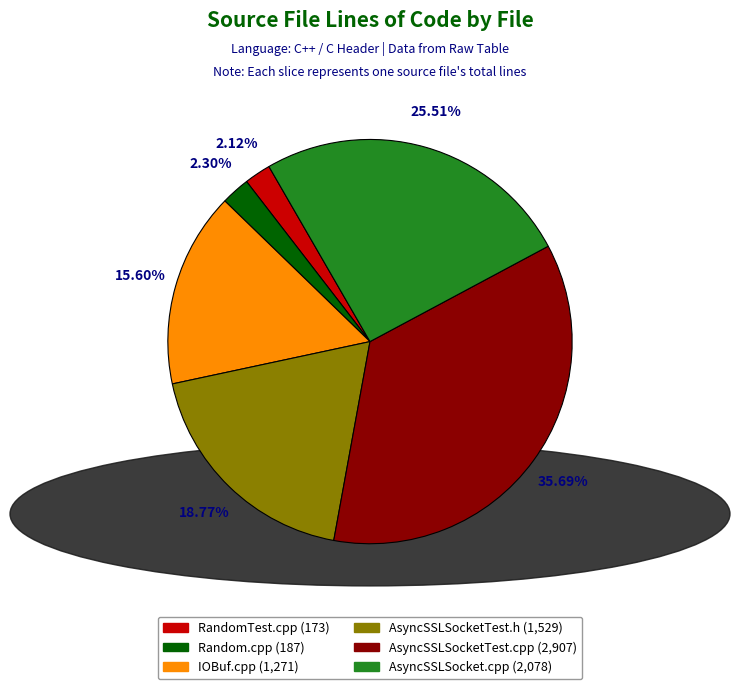

Does any single category account for the majority?

No